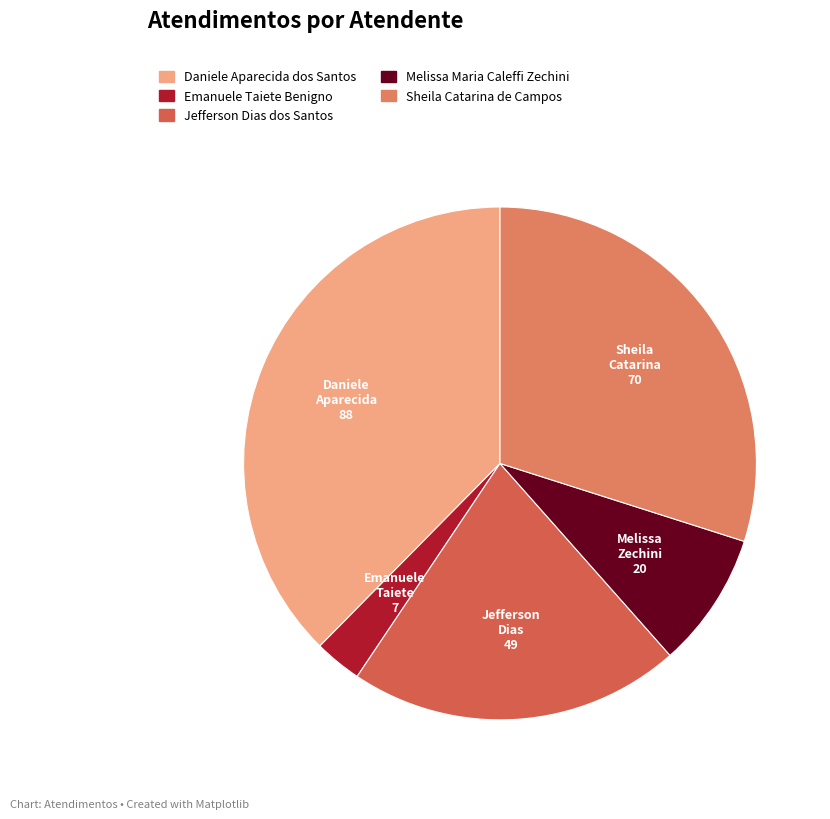

What is the change in value from Daniele Aparecida dos Santos to Sheila Catarina de Campos?

-18